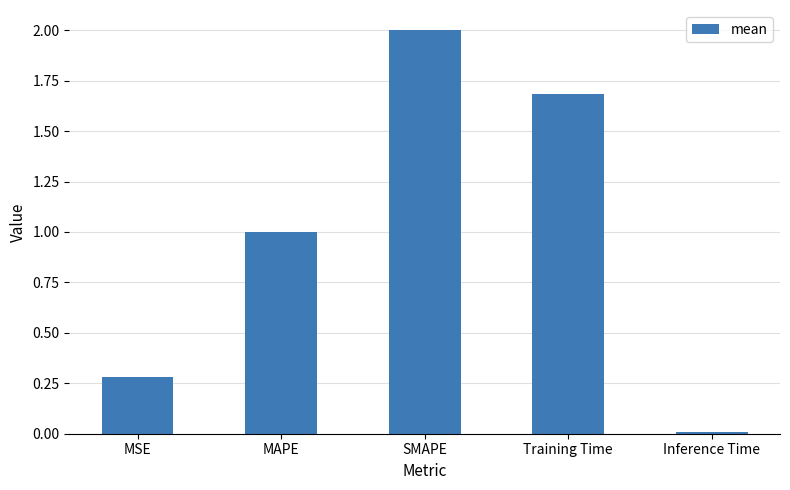

Rank the categories by value from highest to lowest.

SMAPE, Training Time, MAPE, MSE, Inference Time